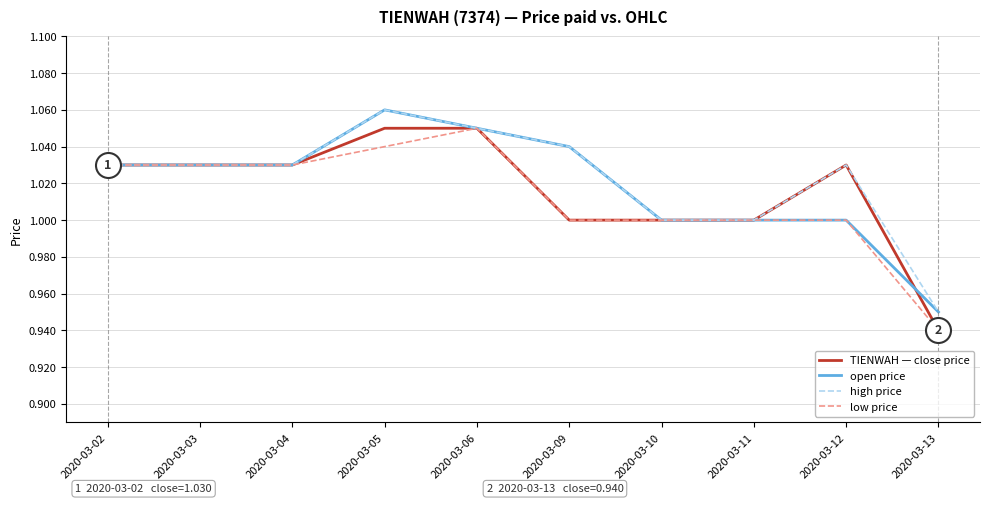

Does the chart have visible grid lines?

Yes